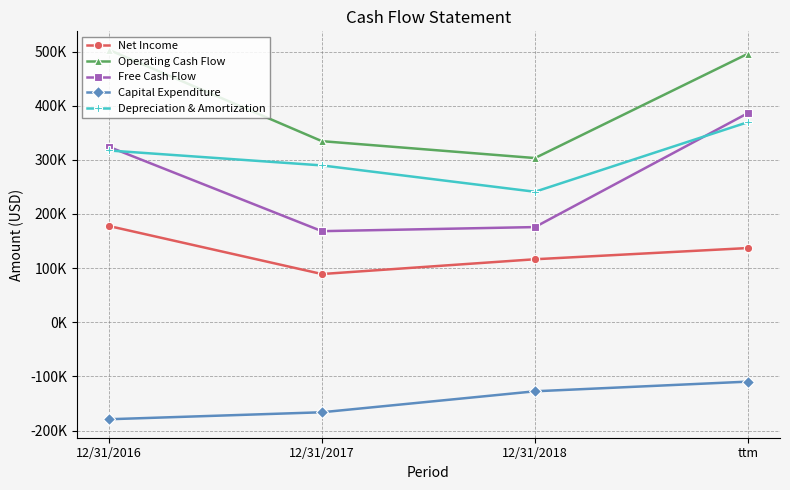

At 12/31/2016, list the series in order from largest to smallest.

Operating Cash Flow, Free Cash Flow, Depreciation & Amortization, Net Income, Capital Expenditure